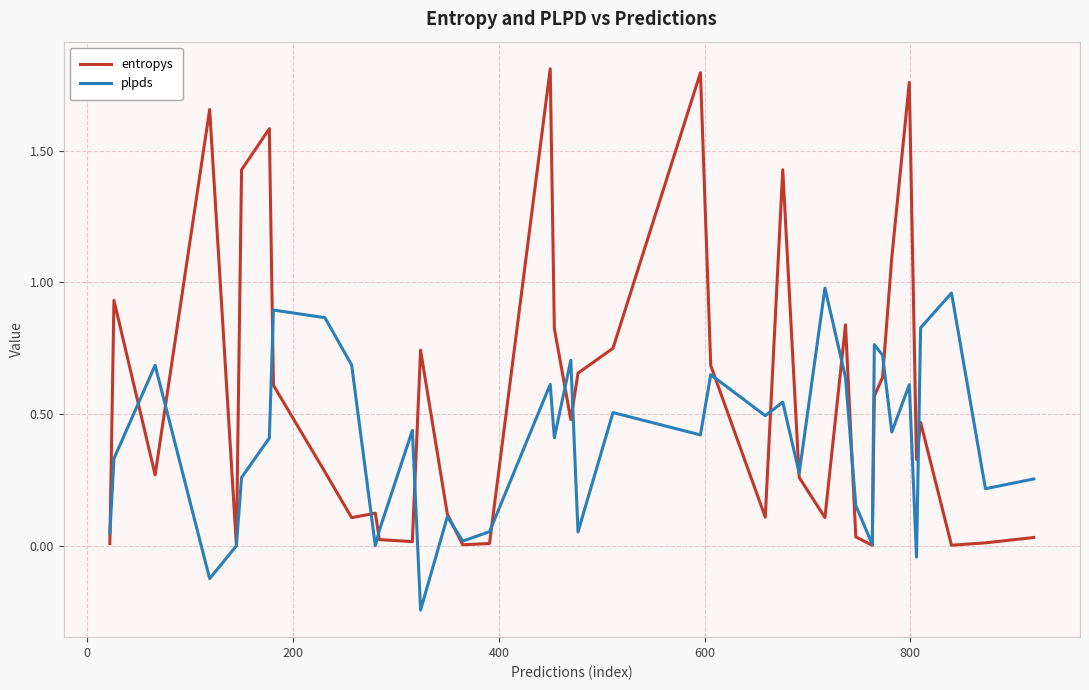

Which series has the largest range (max minus min)?

entropys